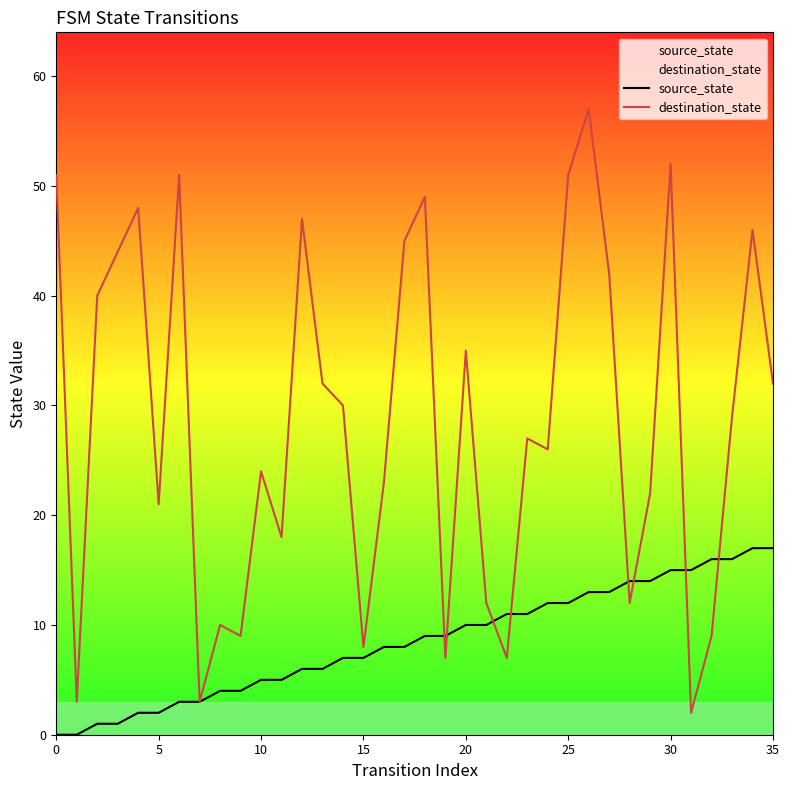

Which series has the largest range (max minus min)?

destination_state